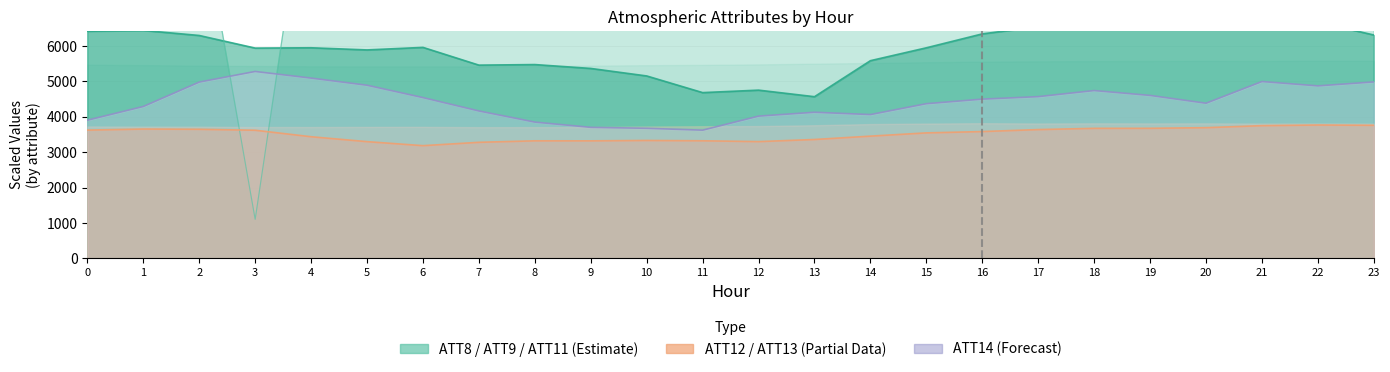

What is the total value across all series at 21?

35000.8